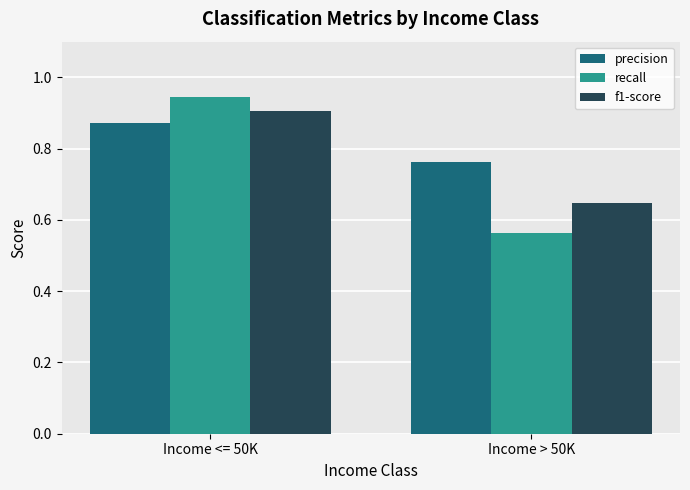

Rank the categories by precision value from lowest to highest.

Income > 50K, Income <= 50K